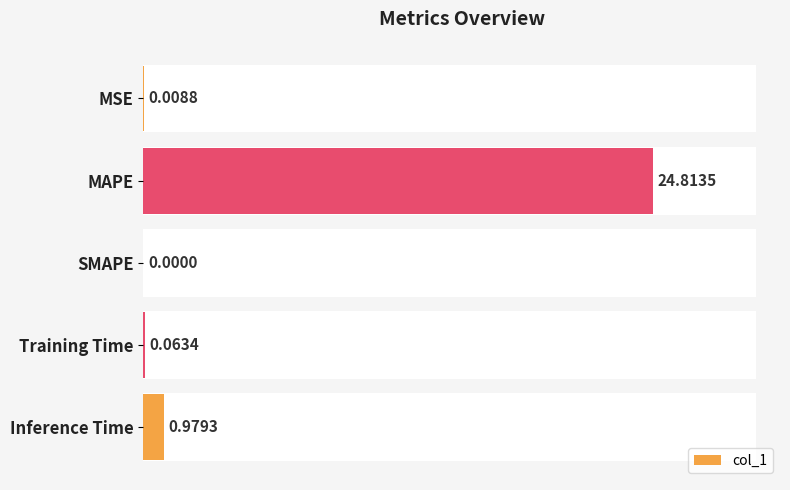

Which category has the highest value across all series?

MAPE